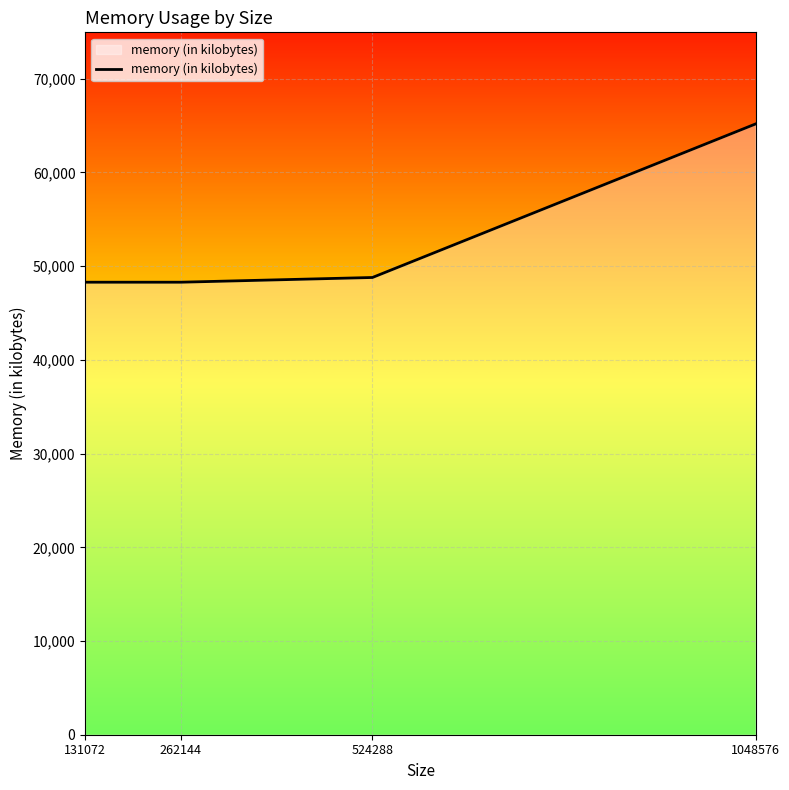

What is the ratio of the value at 524288 to the value at 262144?

1.0